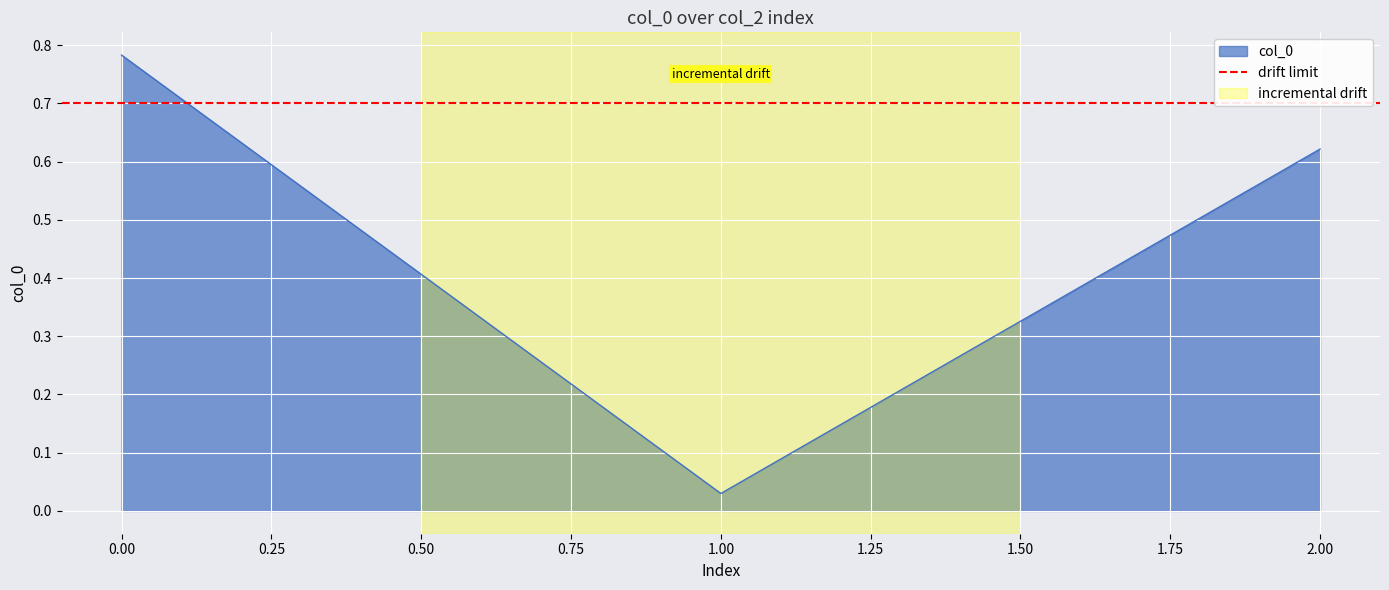

What is the value of the 3rd point from the left?

0.6